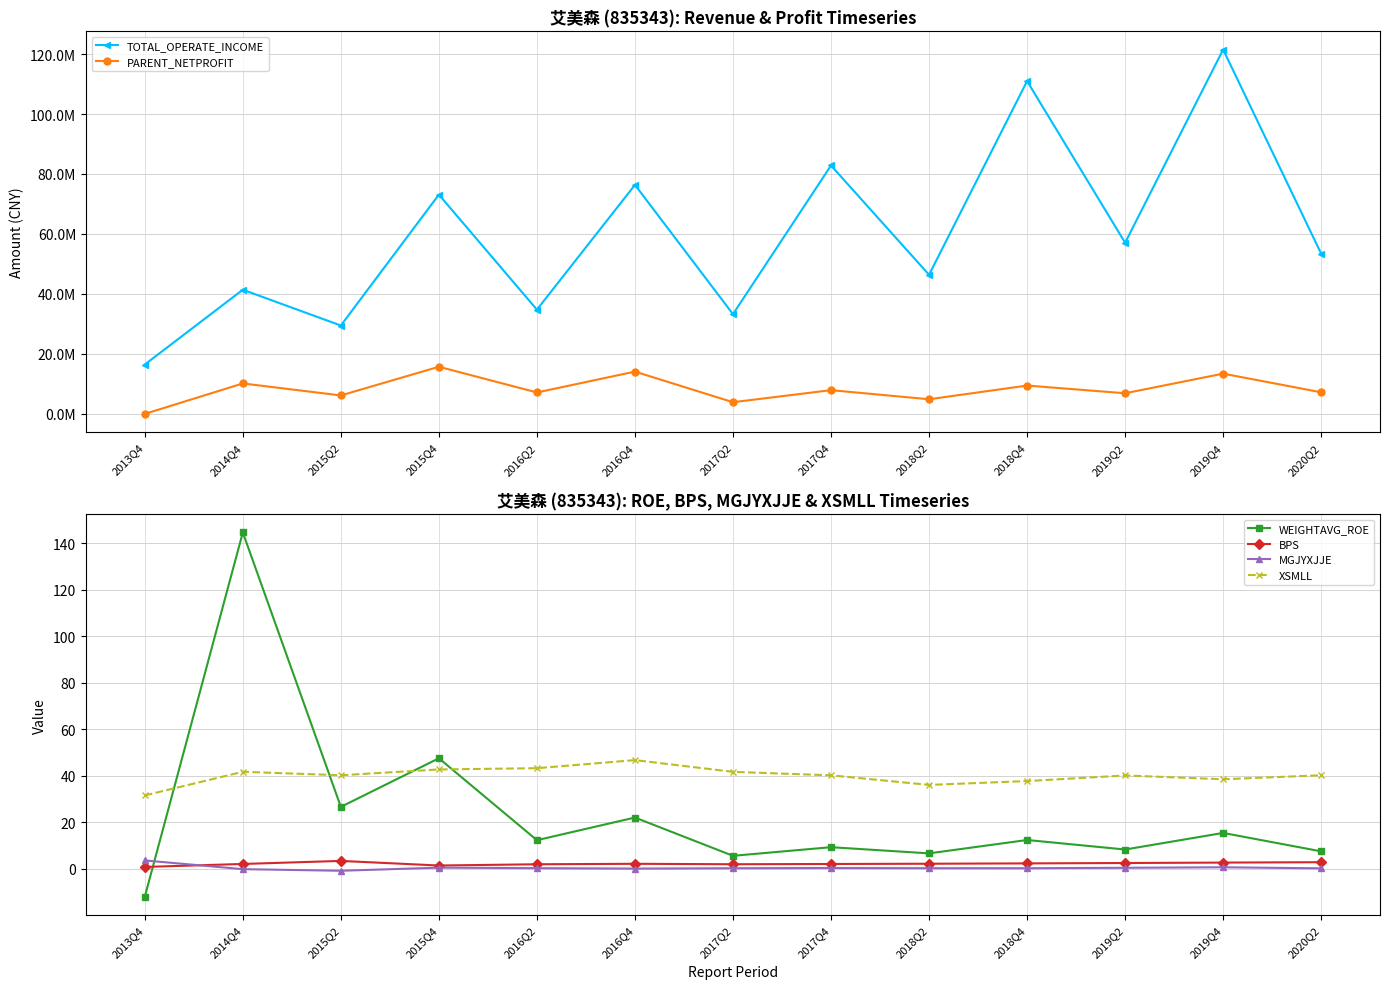

Is the value of PARENT_NETPROFIT at 2015Q2 greater than the value of WEIGHTAVG_ROE at 2016Q4?

Yes